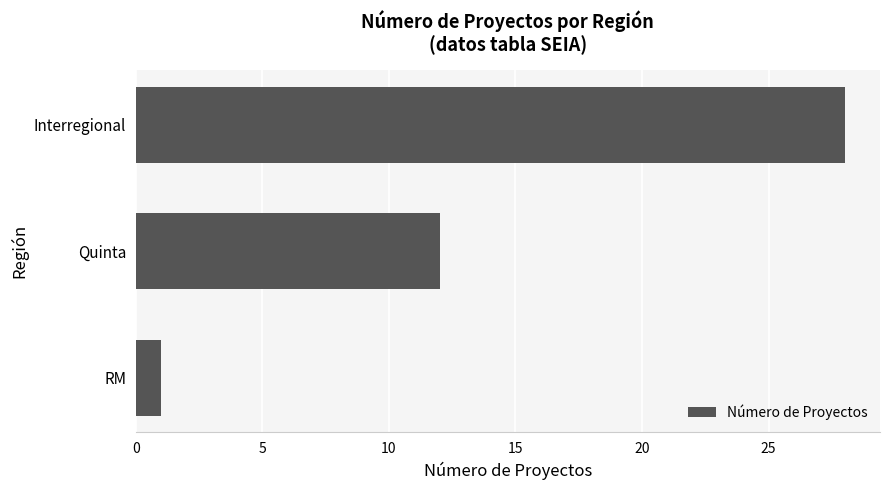

List the labels in order of value, largest first.

Interregional, Quinta, RM